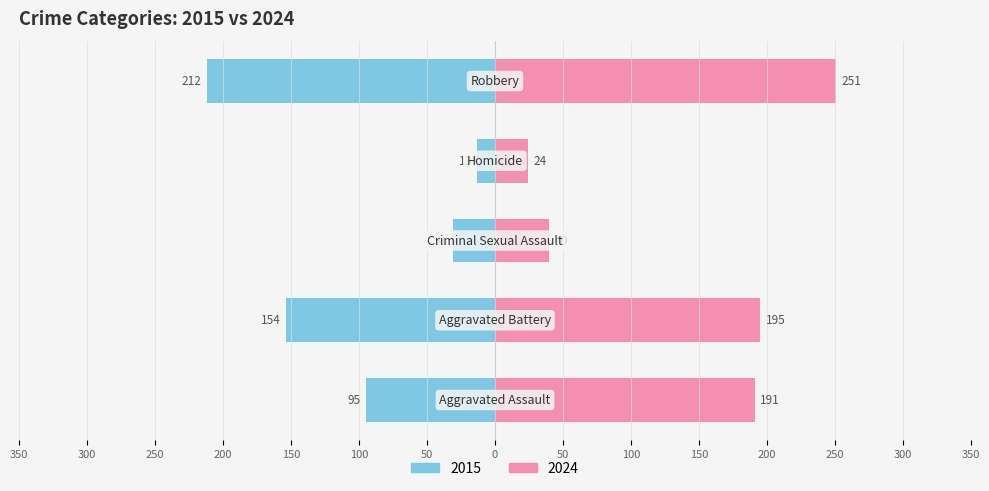

Is it true that Robbery equals 358 at 2018?

False